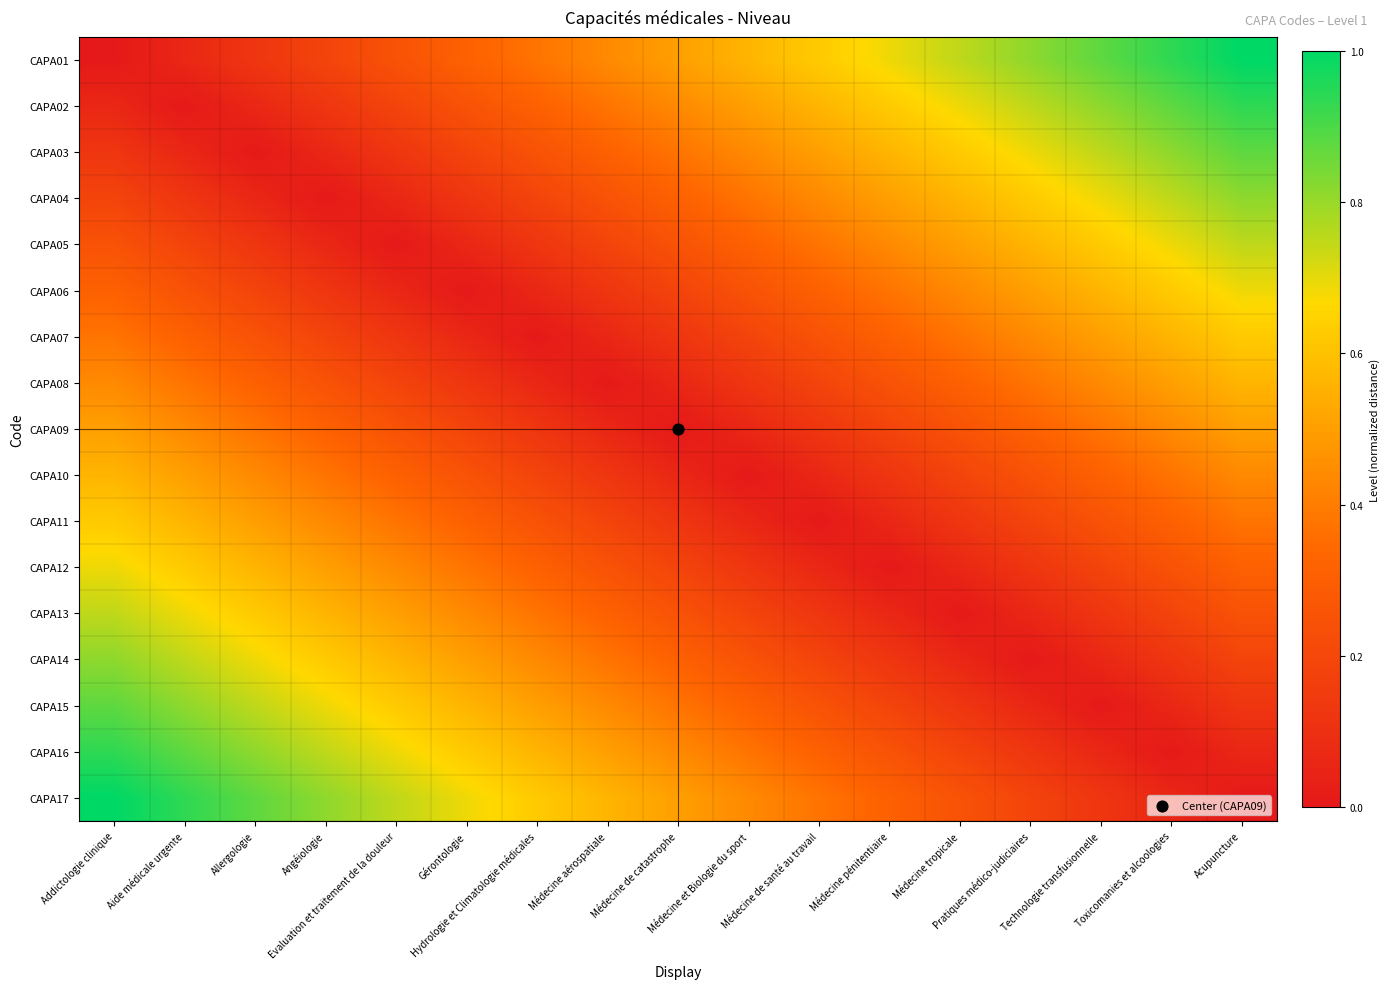

Which category has the highest value across all series?

Acupuncture